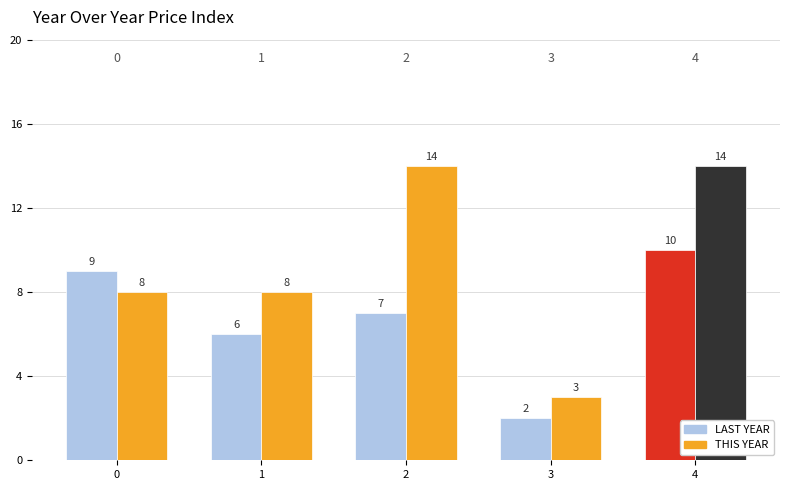

How many data points in THIS YEAR are less than 8?

1